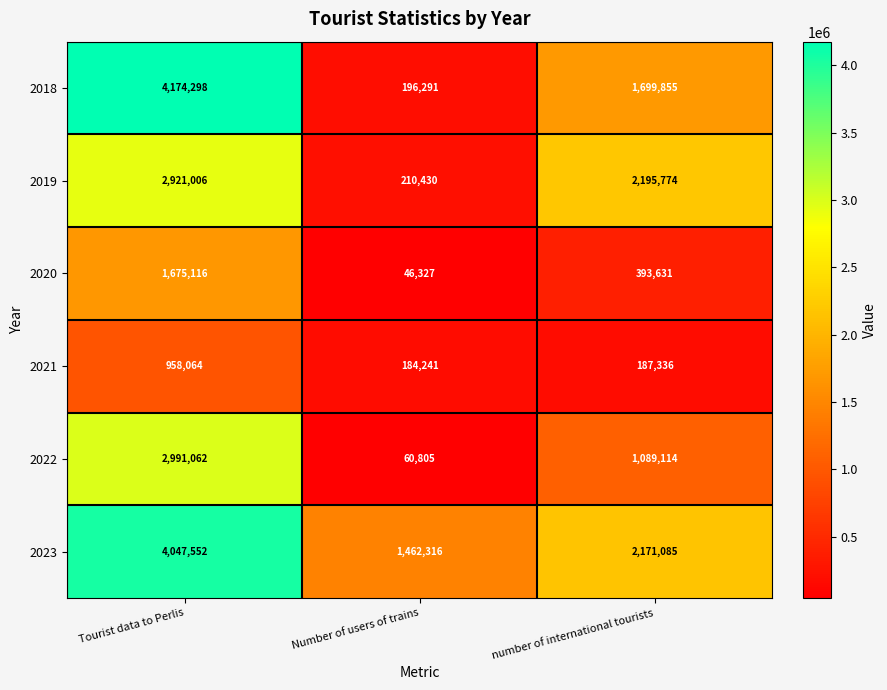

What is the total value across all series at number of international tourists?

7736795